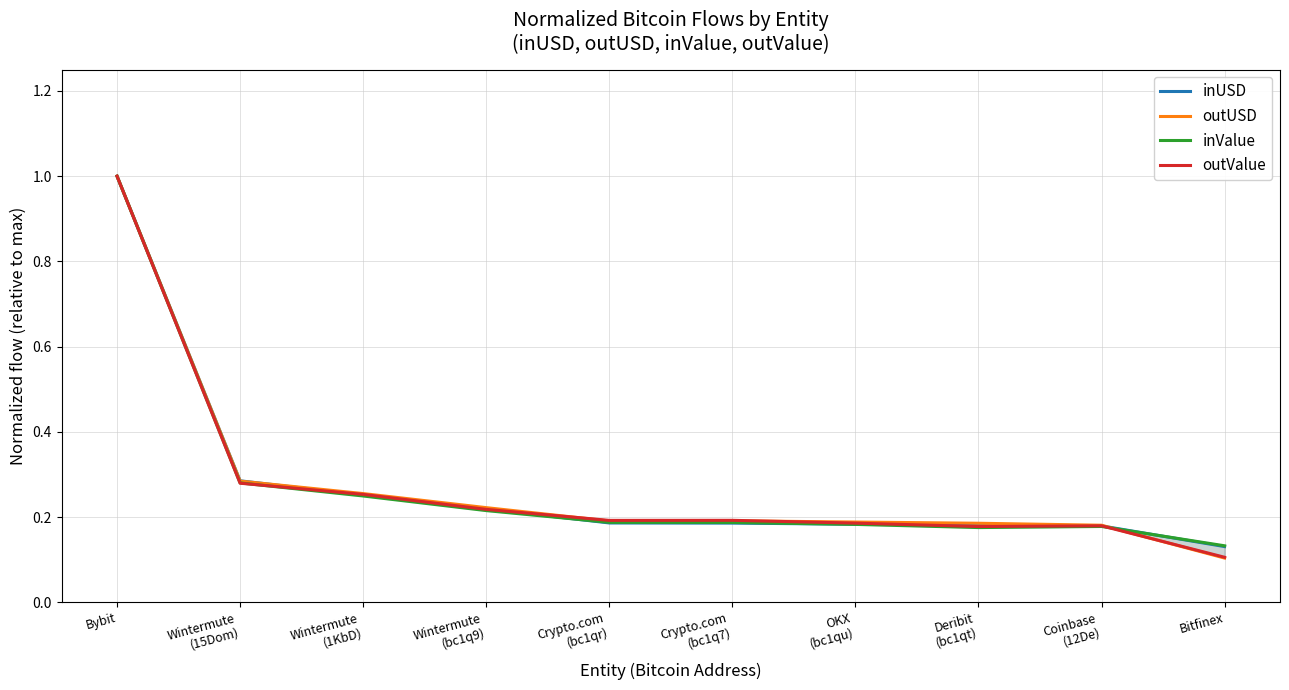

True or false: inValue has a value of 0.1 at OKX
(bc1qu).

False